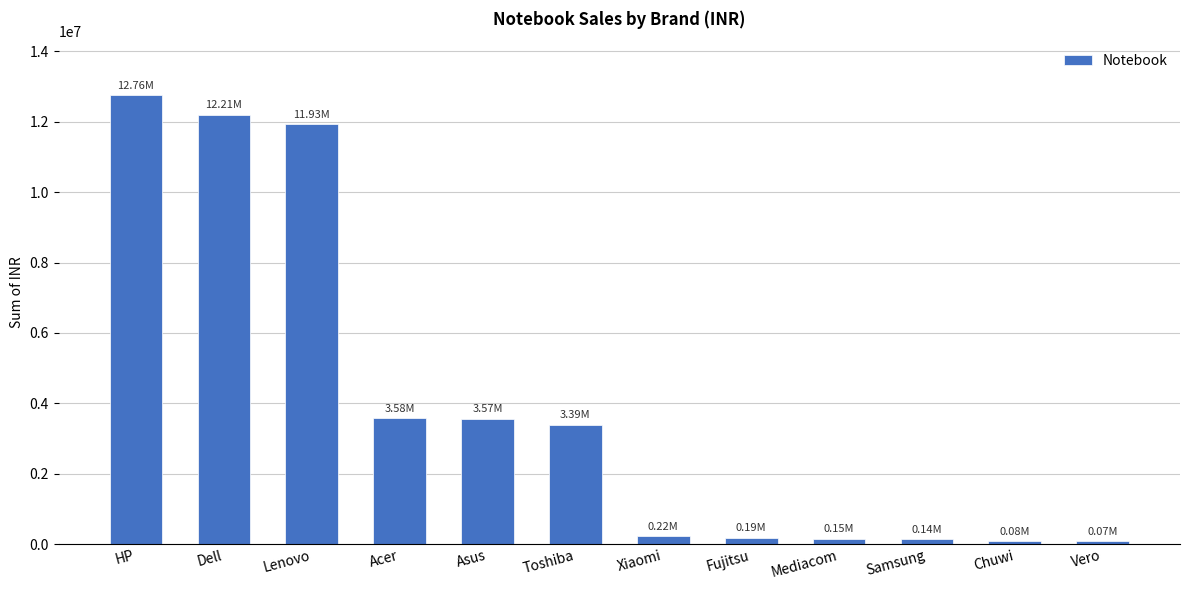

What is the greatest value displayed?

12761523.2